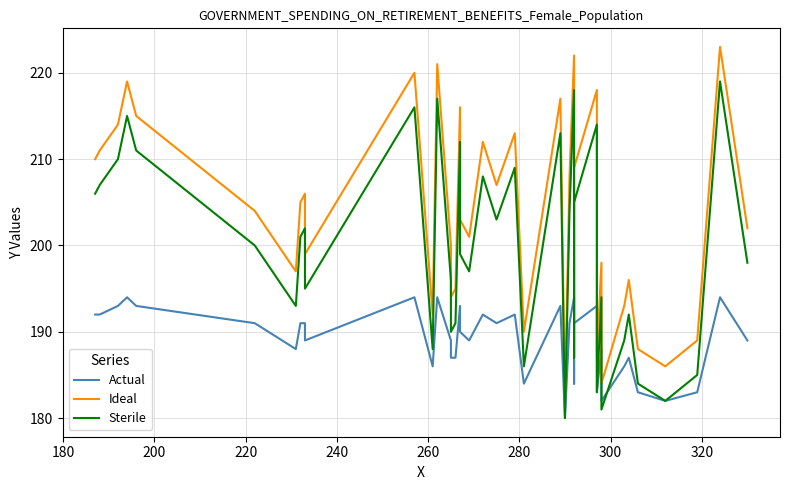

True or false: Actual and Ideal cross at least once.

False